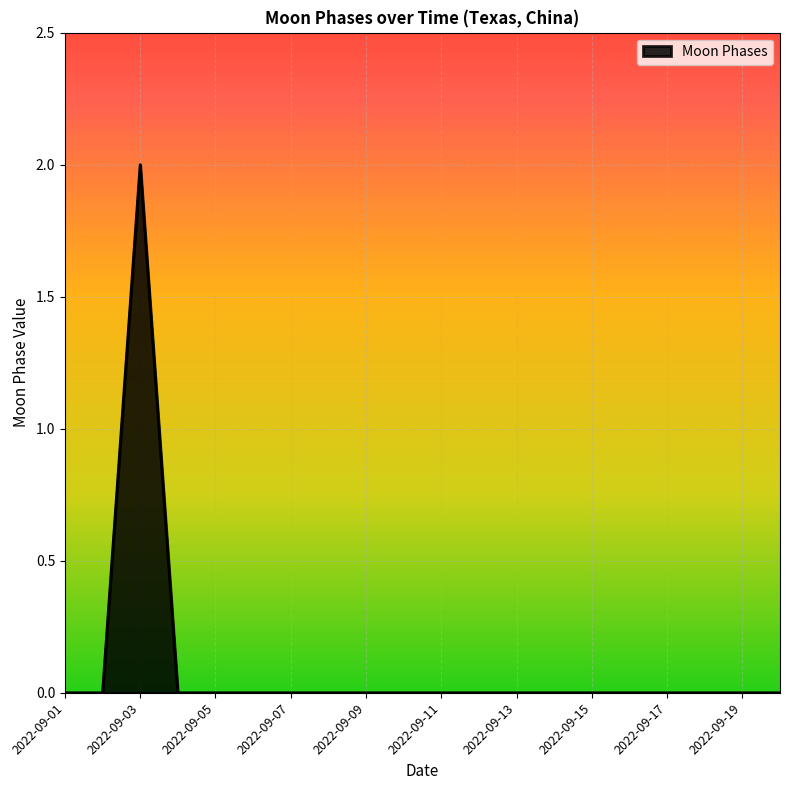

Is this an area chart (filled region under the line)?

Yes